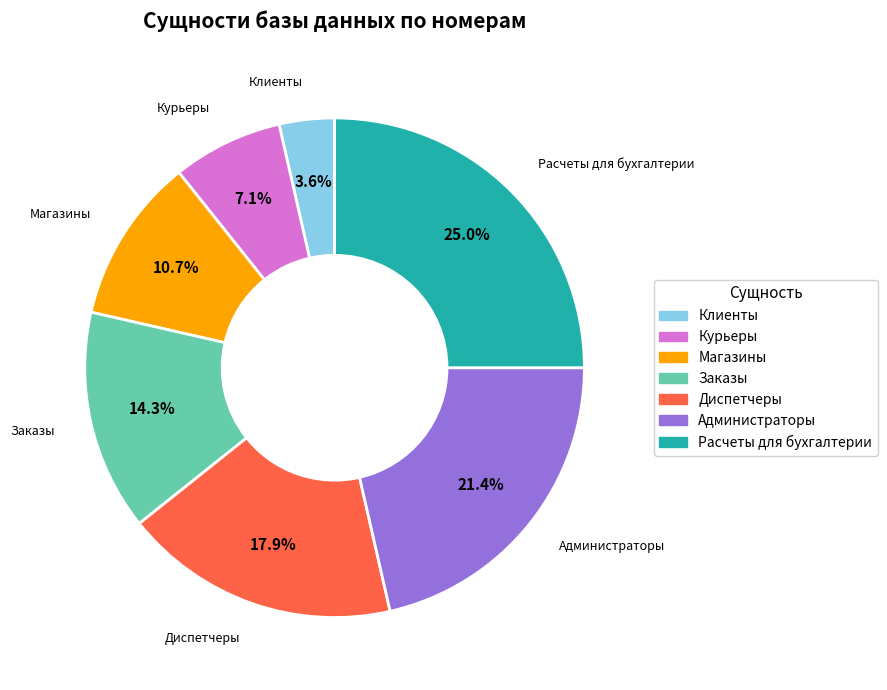

To the nearest percent, what is the combined percentage of Магазины and Клиенты?

14%